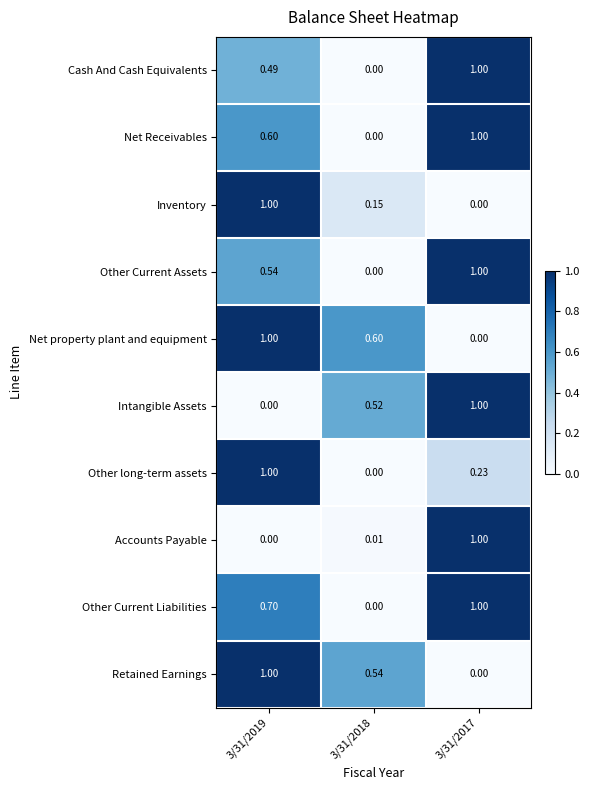

Which series has the largest total across all categories?

Other Current Liabilities